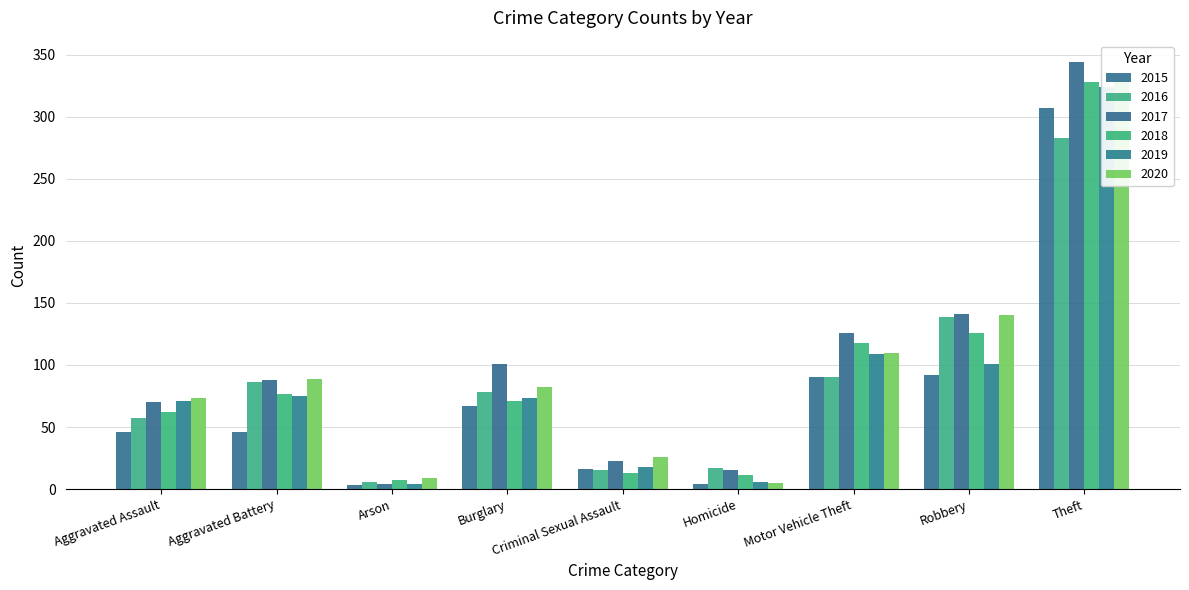

Is the value of 2020 at Theft greater than the value of 2015 at Robbery?

Yes